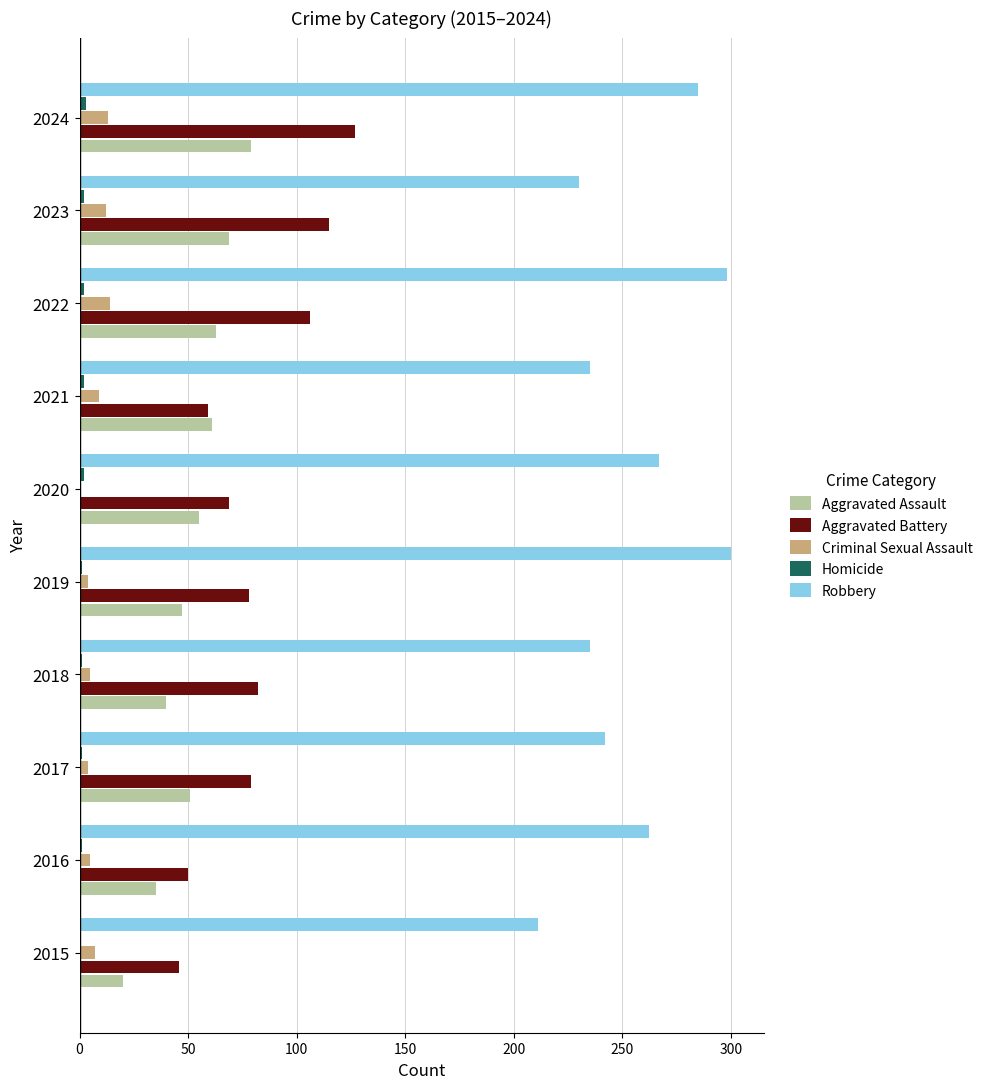

At which label does Aggravated Battery reach its peak?

2024